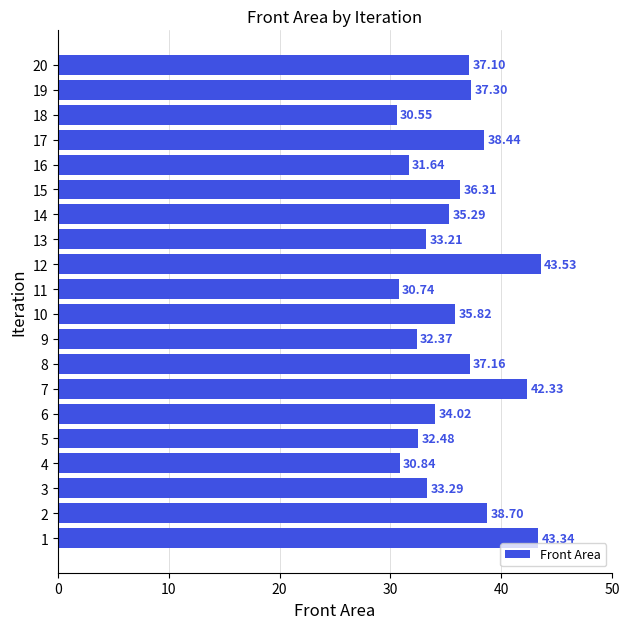

What is the greatest value displayed?

43.5